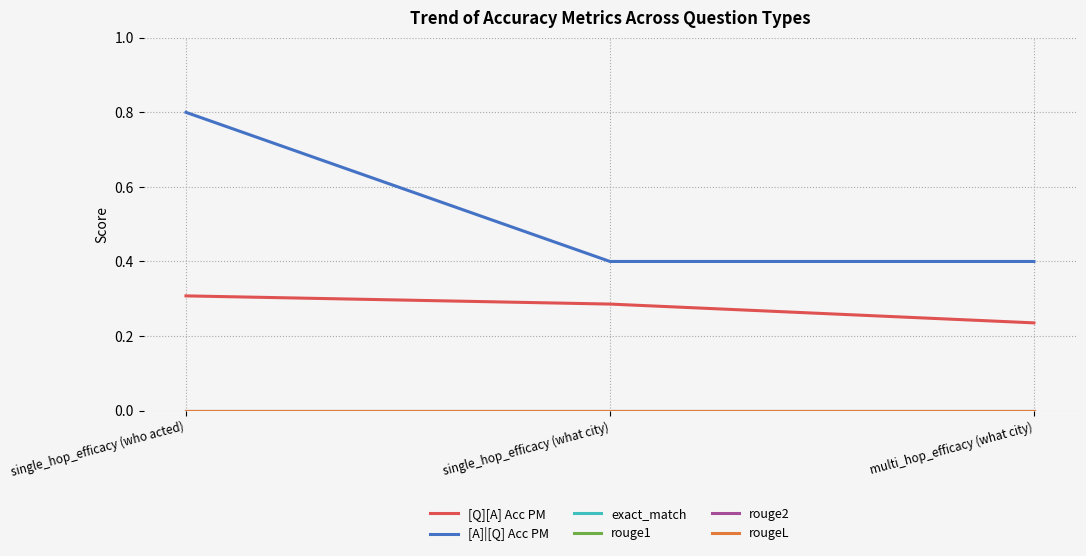

Reading left to right, what are all the values shown in this chart?

[Q][A] Acc PM: 0.3	0.3	0.2
[A]|[Q] Acc PM: 0.8	0.4	0.4
exact_match: 0.0	0.0	0.0
rouge1: 0.0	0.0	0.0
rouge2: 0.0	0.0	0.0
rougeL: 0.0	0.0	0.0